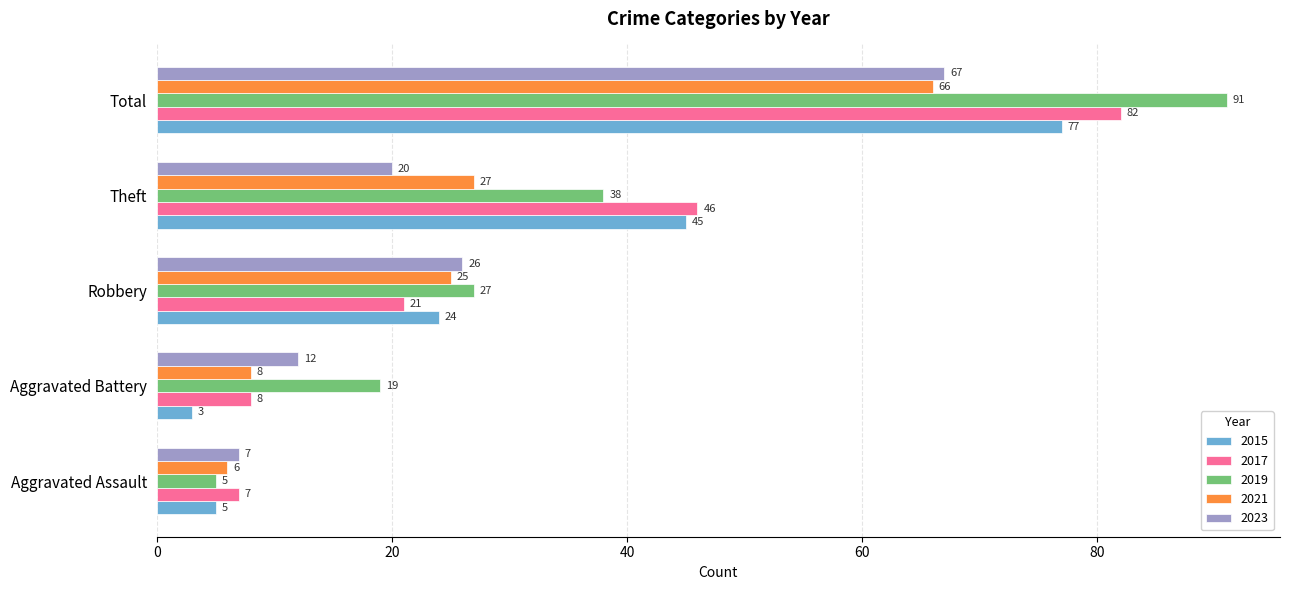

Rank the series by their maximum value, from lowest to highest.

2021, 2023, 2015, 2017, 2019